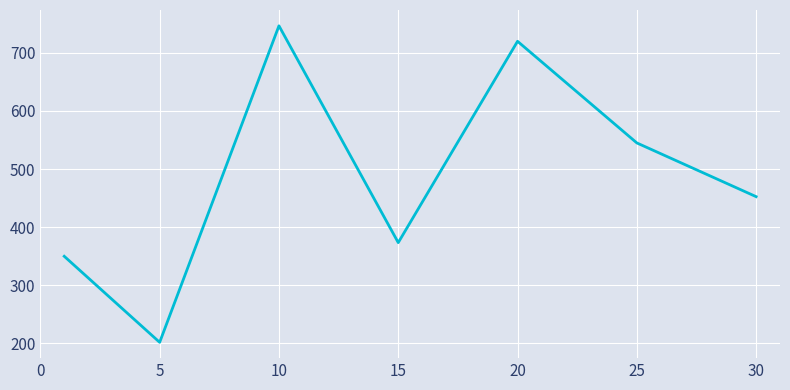

What is the difference between the second highest and minimum values?

518.3